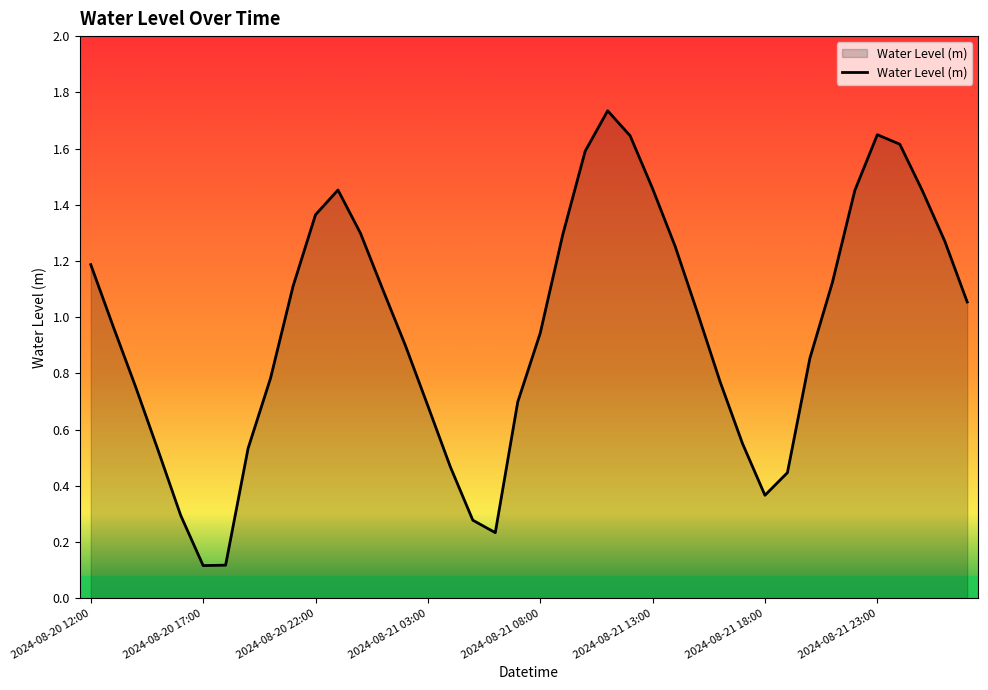

What is the label of the 13th point from the left?

2024-08-21 00:00